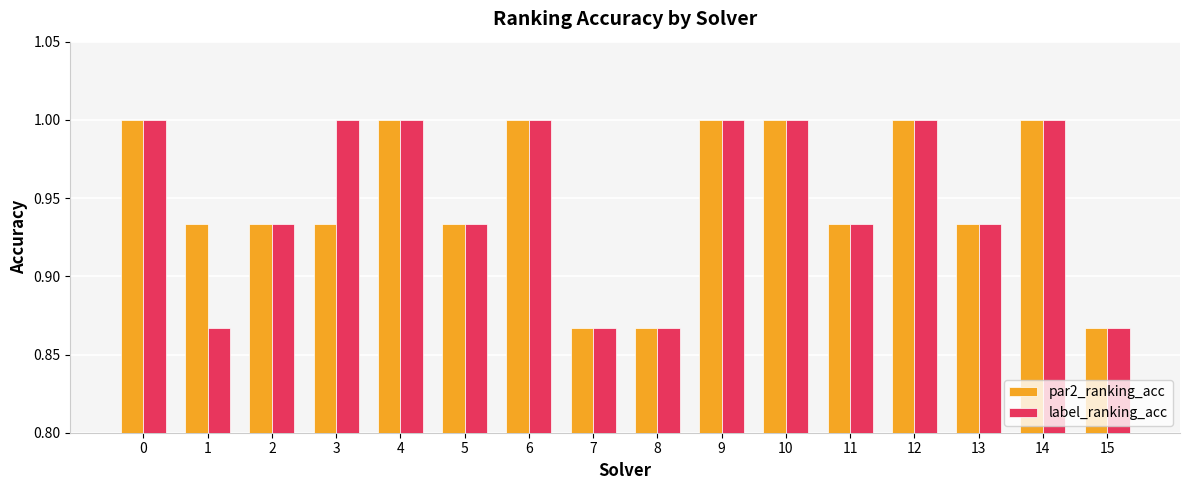

At 1, list the series in order from smallest to largest.

label_ranking_acc, par2_ranking_acc